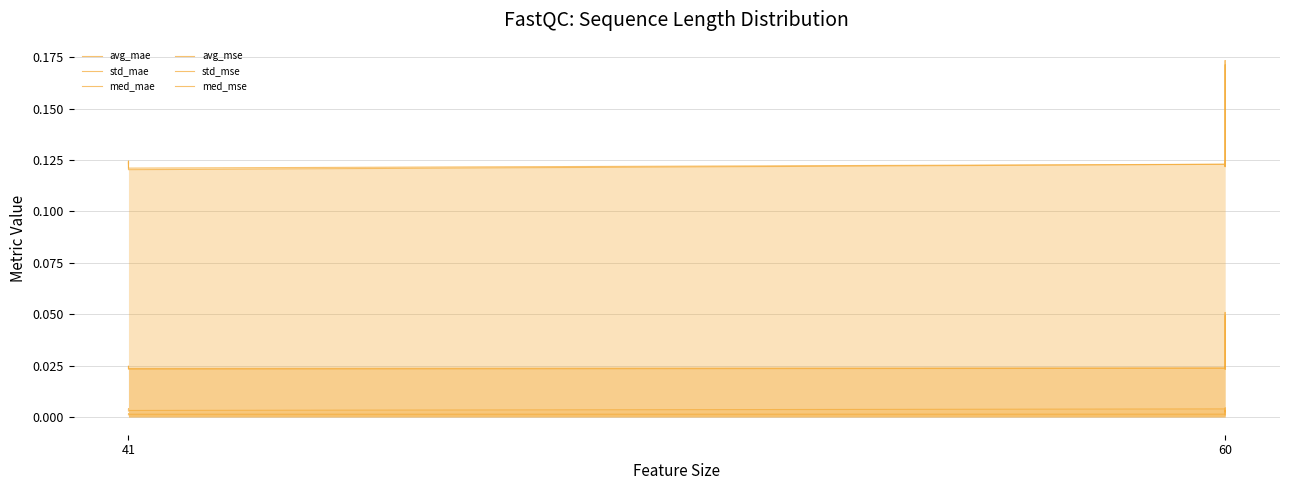

Where is the first local maximum for std_mse?

41